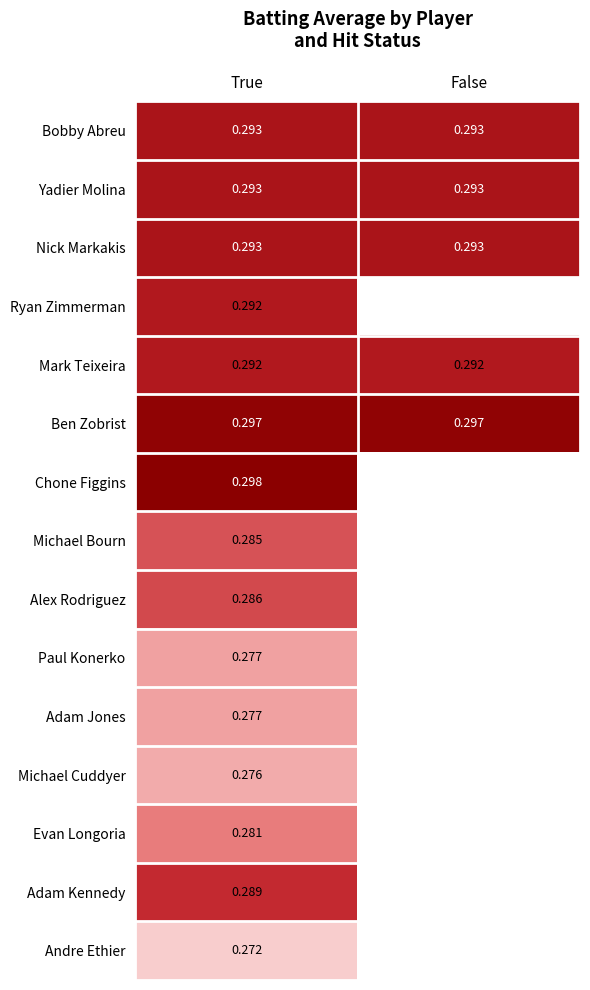

Which category has the highest value in the Bobby Abreu series?

True